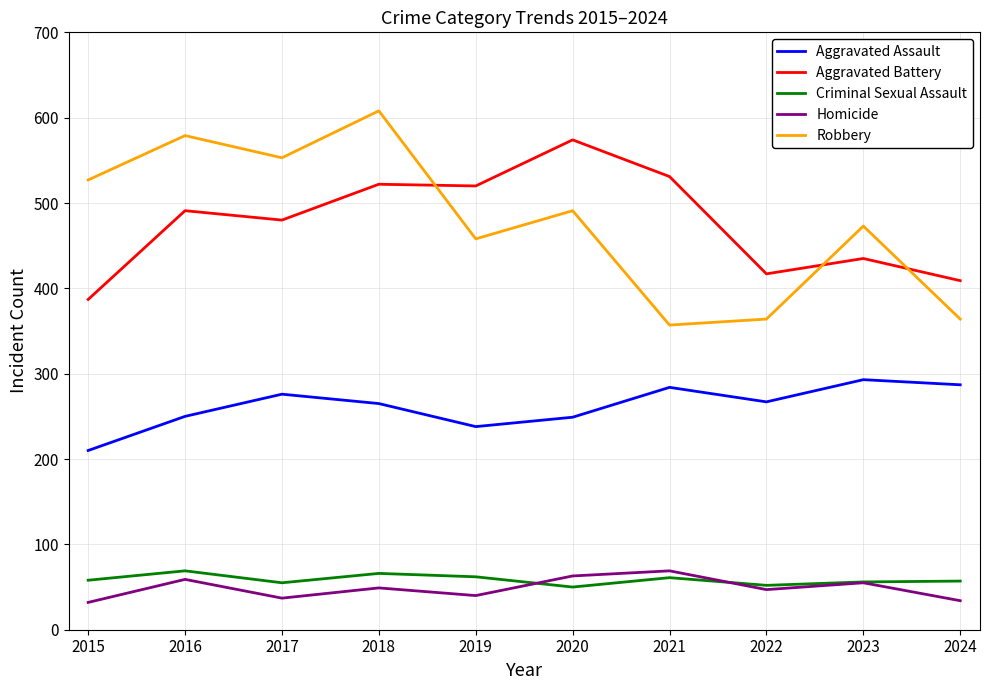

Is the value of Criminal Sexual Assault at 2015 greater than the value of Aggravated Assault at 2020?

No